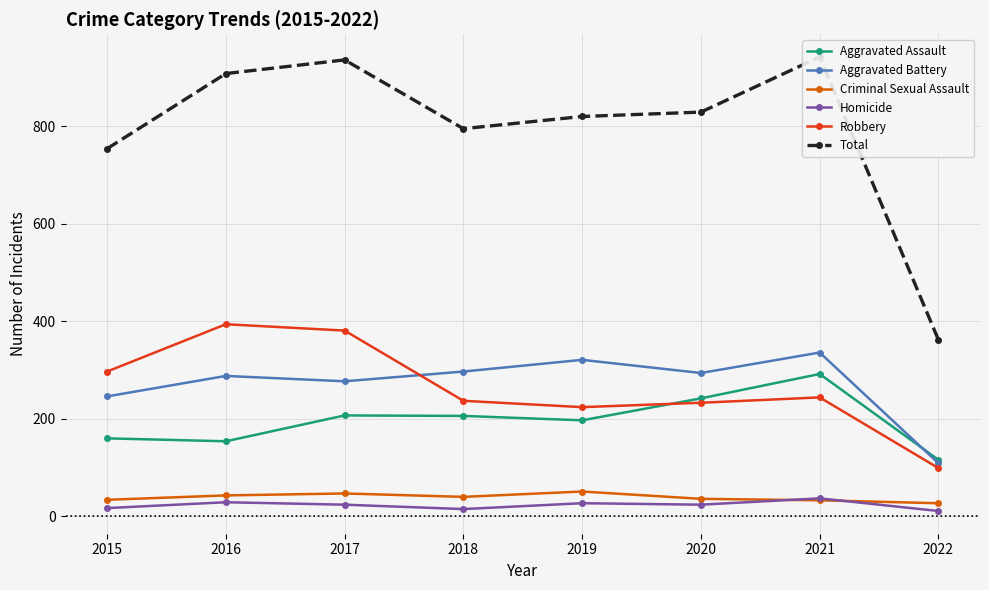

What is the total value across all series at 2017?

1872